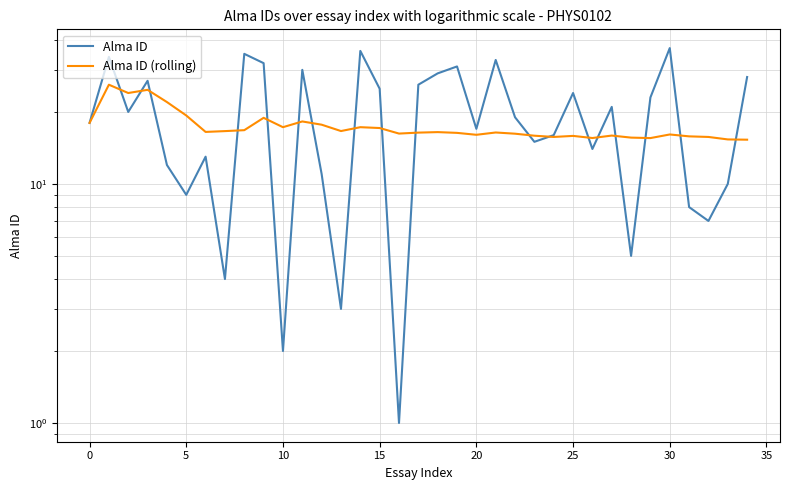

True or false: Alma ID (rolling) and Alma ID intersect in this chart.

True